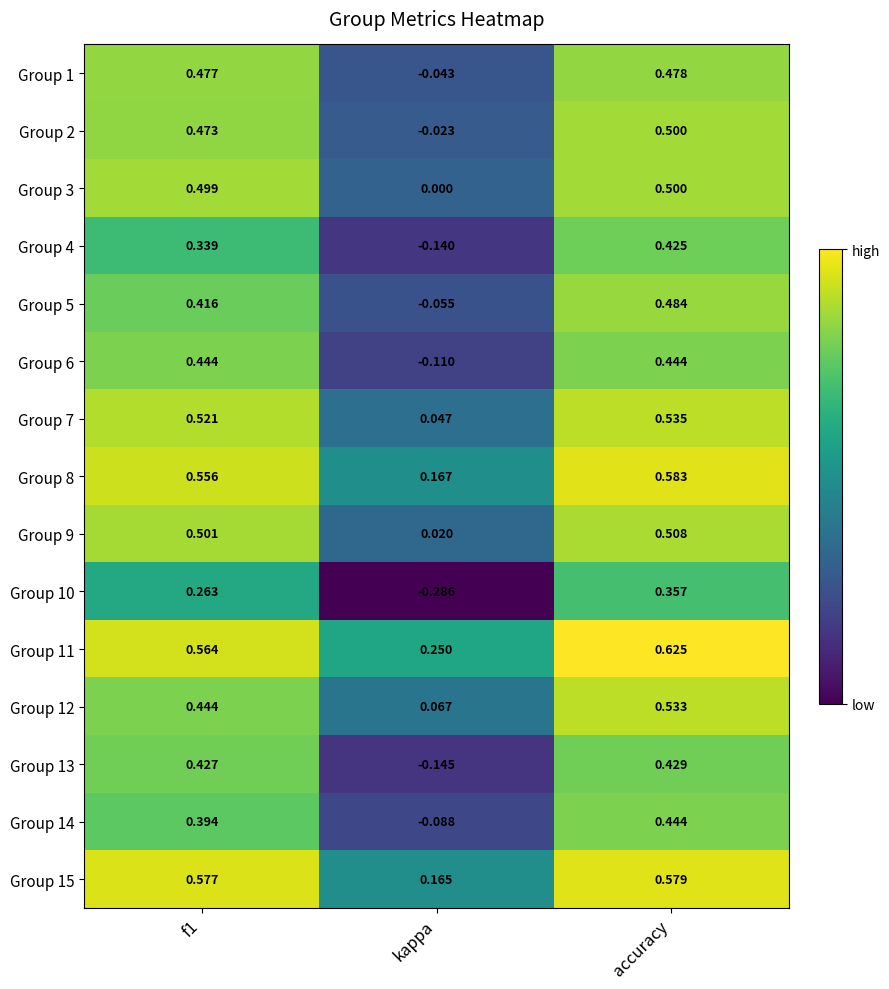

At which label is Group 1 closest to 0?

kappa